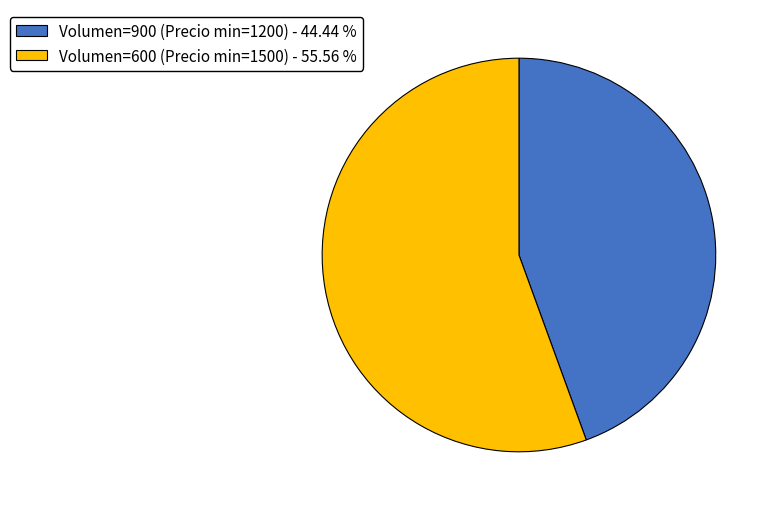

What is the largest slice in the pie chart?

Volumen=600 (Precio min=1500) - 55.56 %